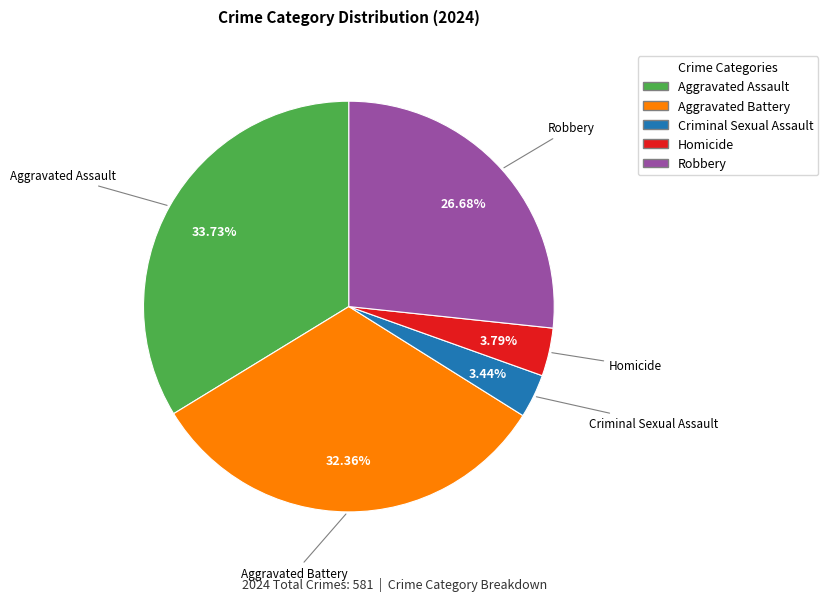

How many segments does this pie chart have?

5